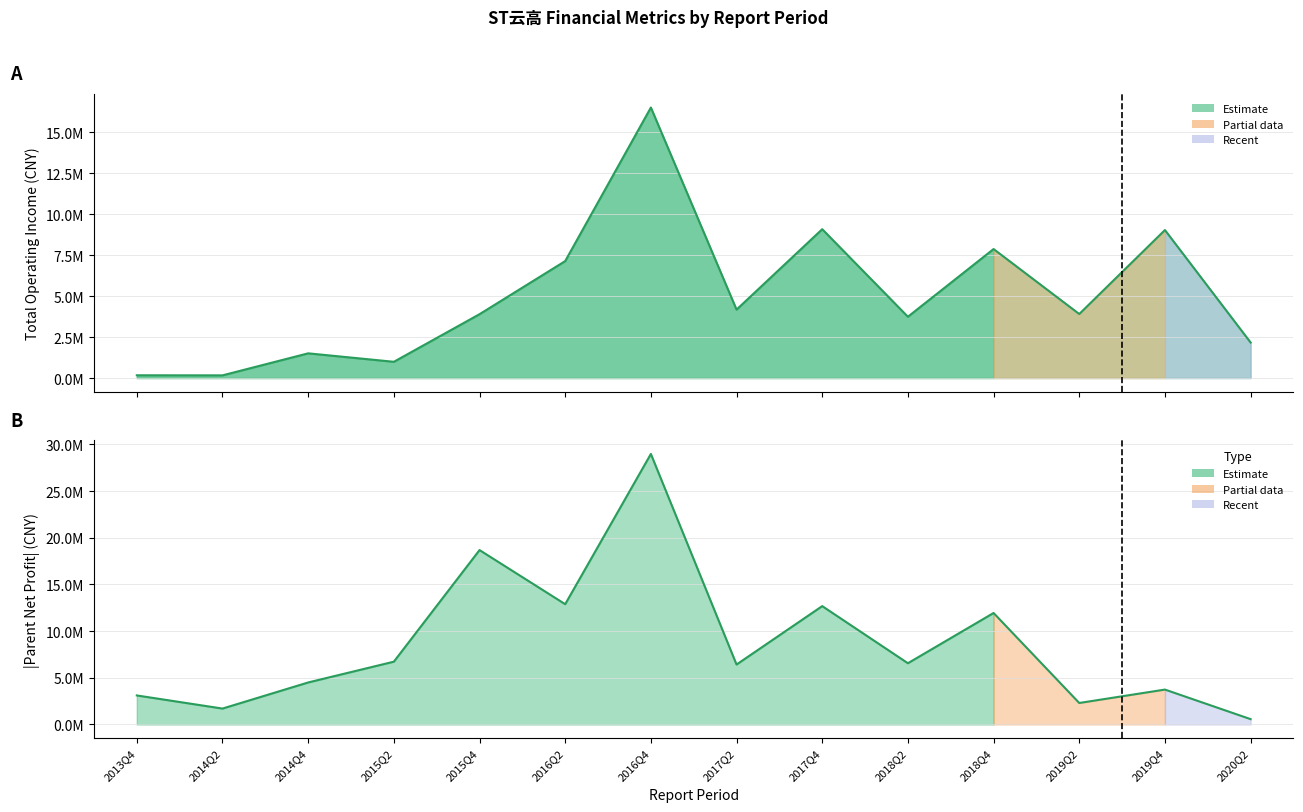

True or false: TOTAL_OPERATE_INCOME and PARENT_NETPROFIT cross at least once.

True